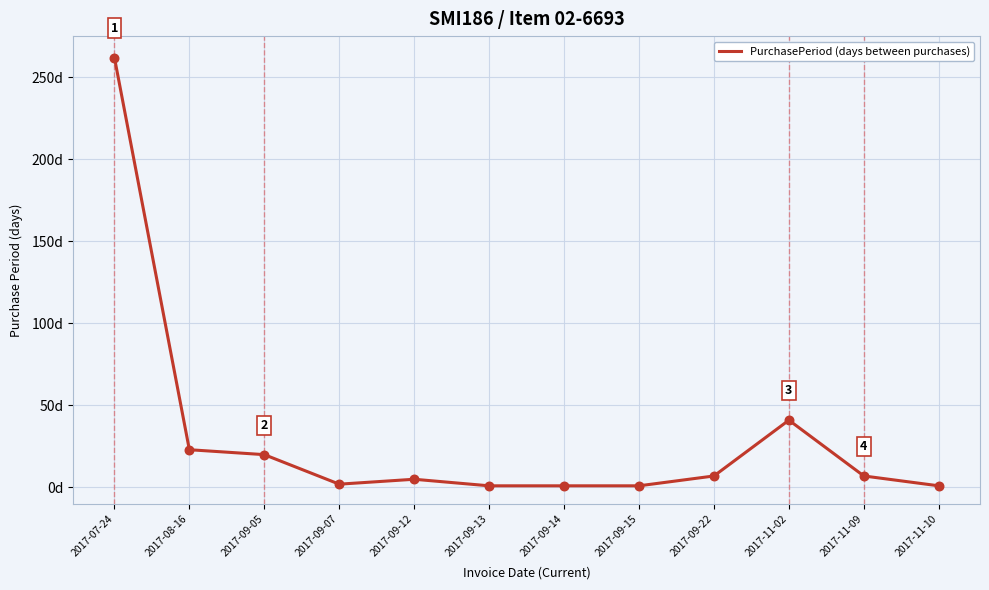

Does the chart have visible grid lines?

Yes